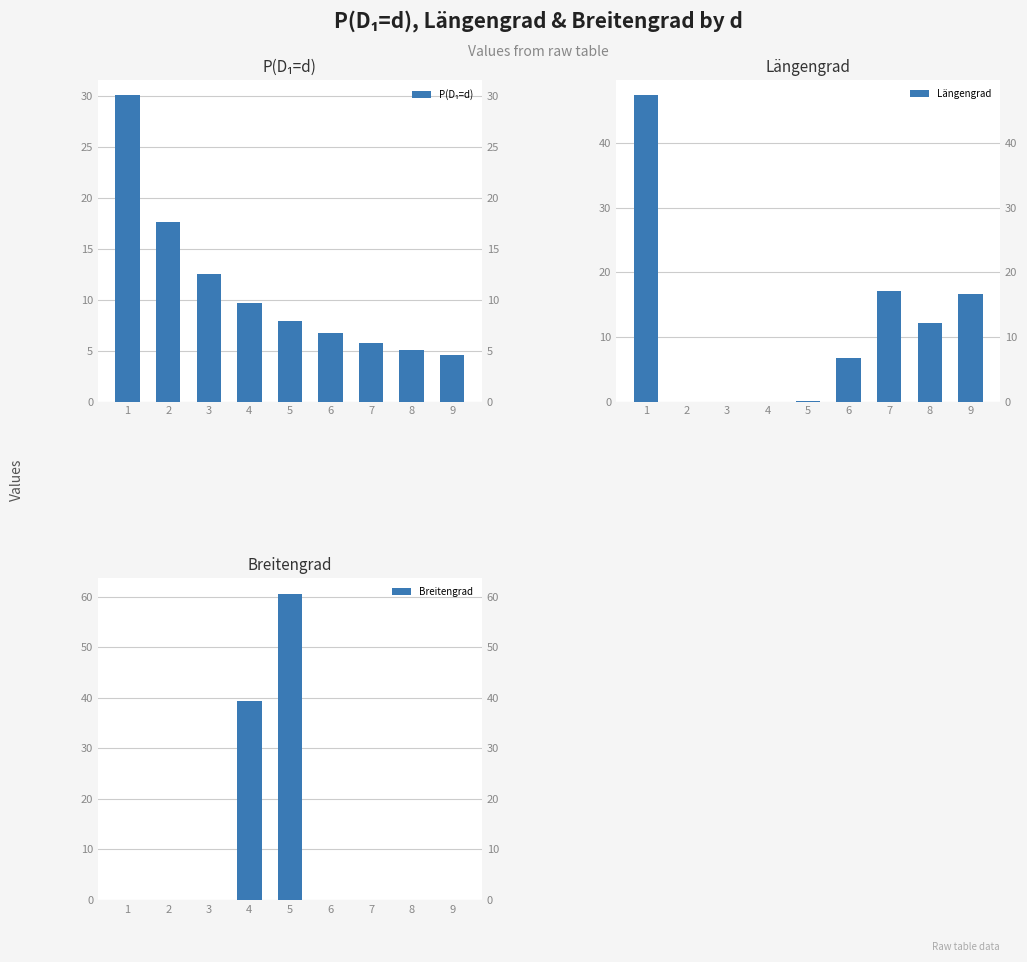

Which has a higher value, 6 or 5?

5